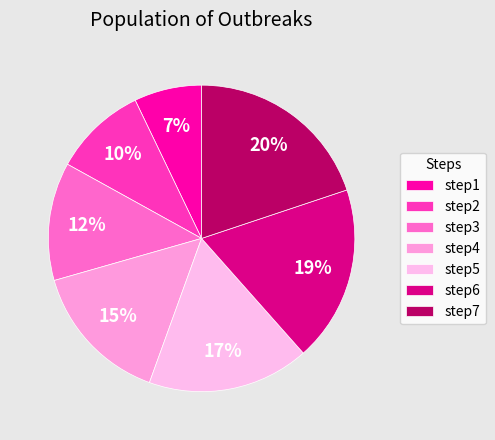

Does step4 represent more than half of the total?

No